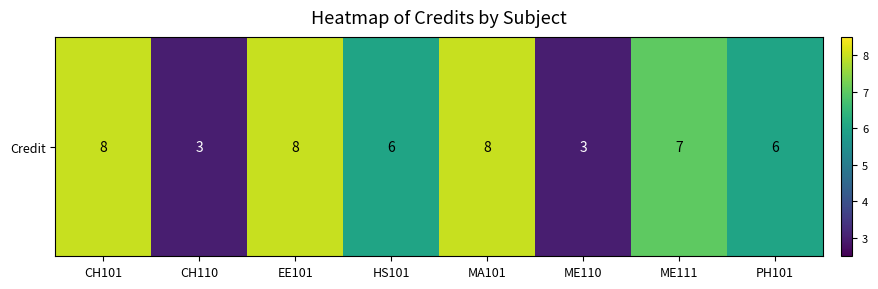

Rank the categories by value from highest to lowest.

CH101, EE101, MA101, ME111, HS101, PH101, CH110, ME110